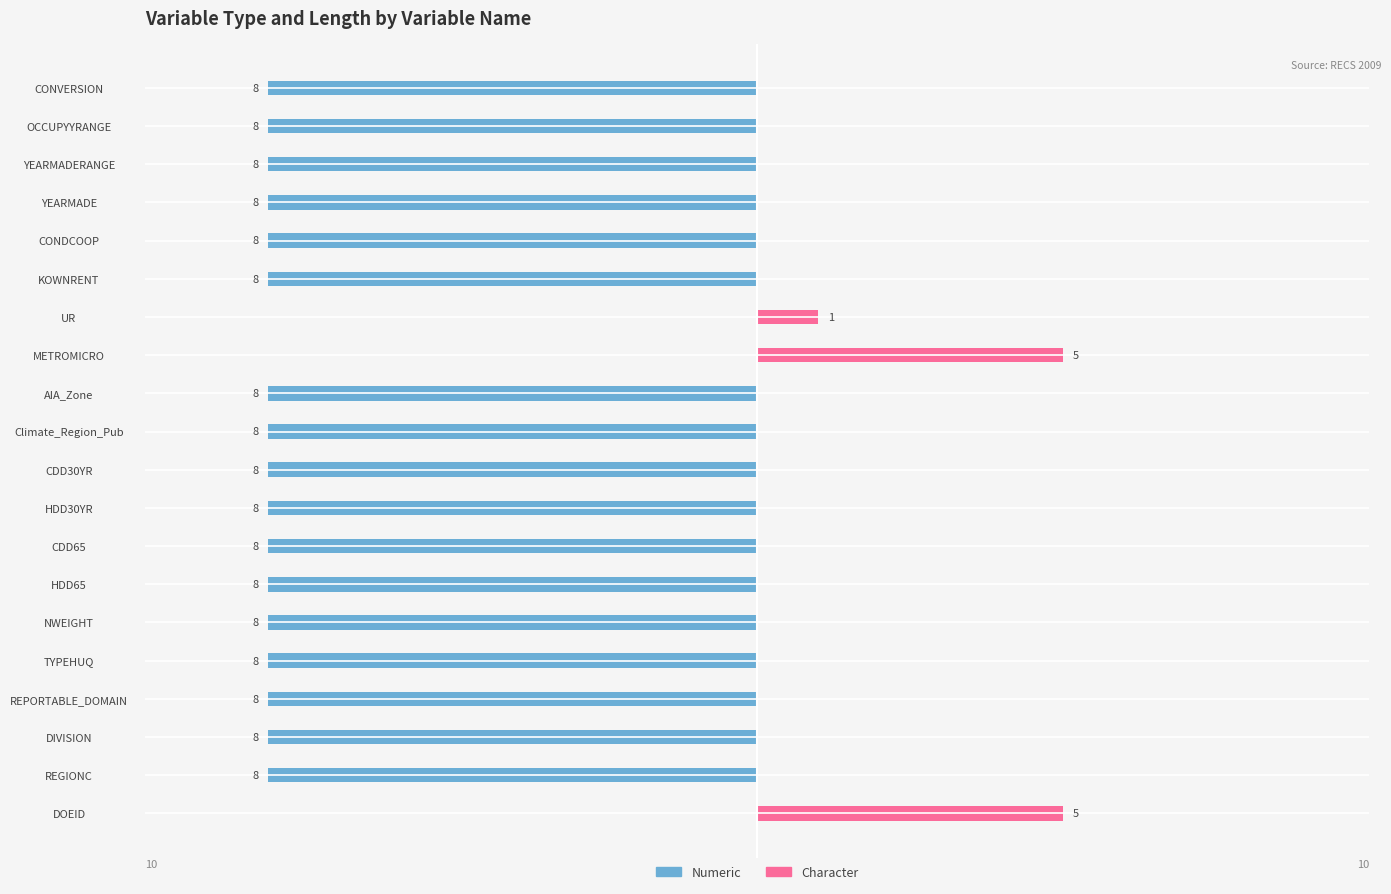

Which series has the largest range (max minus min)?

Numeric